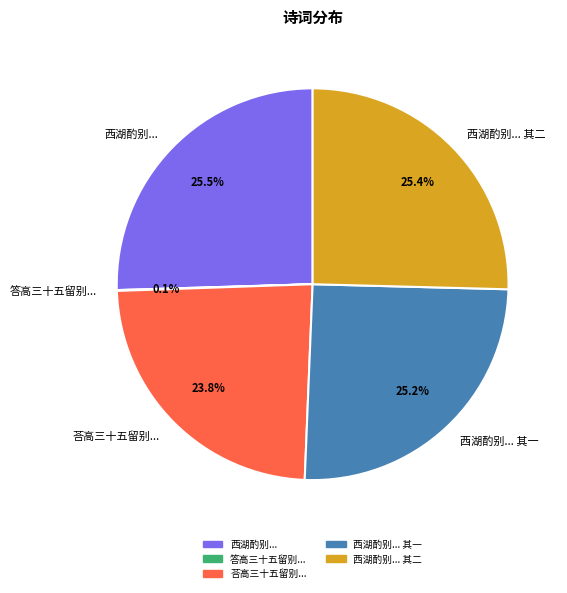

Which has a higher value, 西湖酌别... 其一 or 荅高三十五留别...?

西湖酌别... 其一